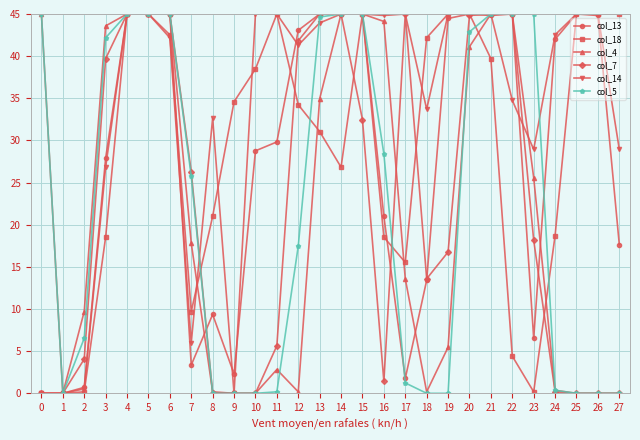

What is the difference between the maximum and minimum values in the col_7 series?

45.0